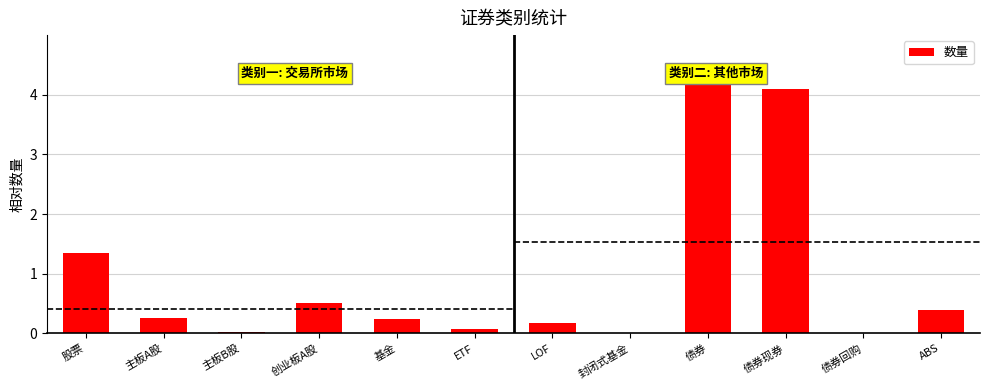

Between 债券现券 and 主板A股, which is larger?

债券现券